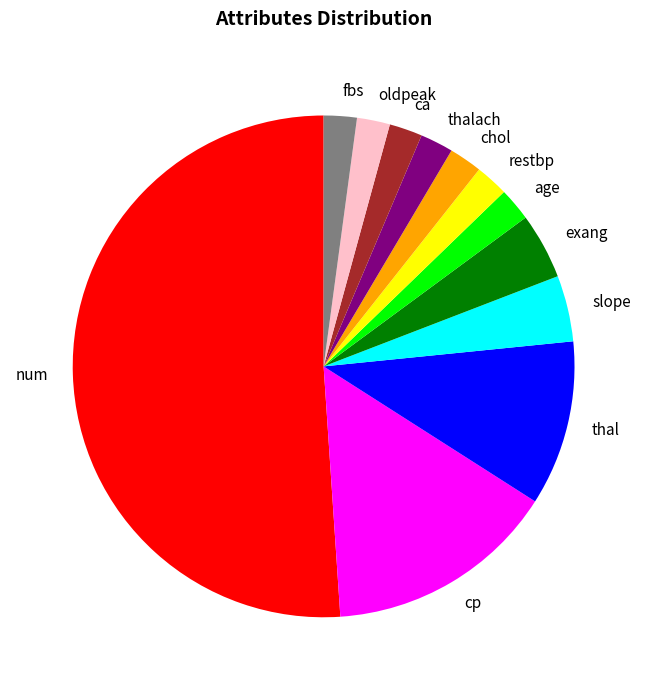

Does ca account for over 50% of the chart?

No